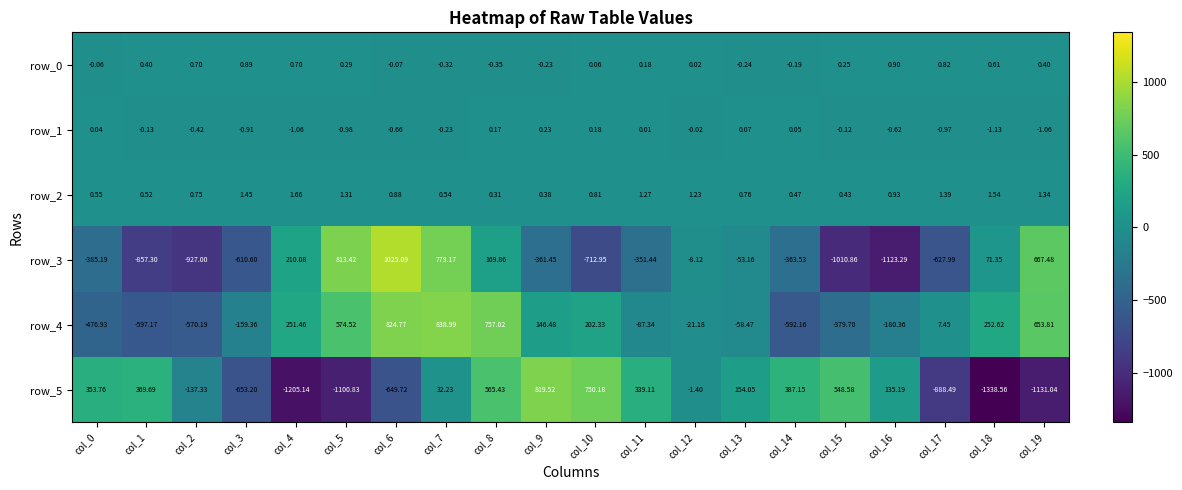

How many series are shown in this chart?

6